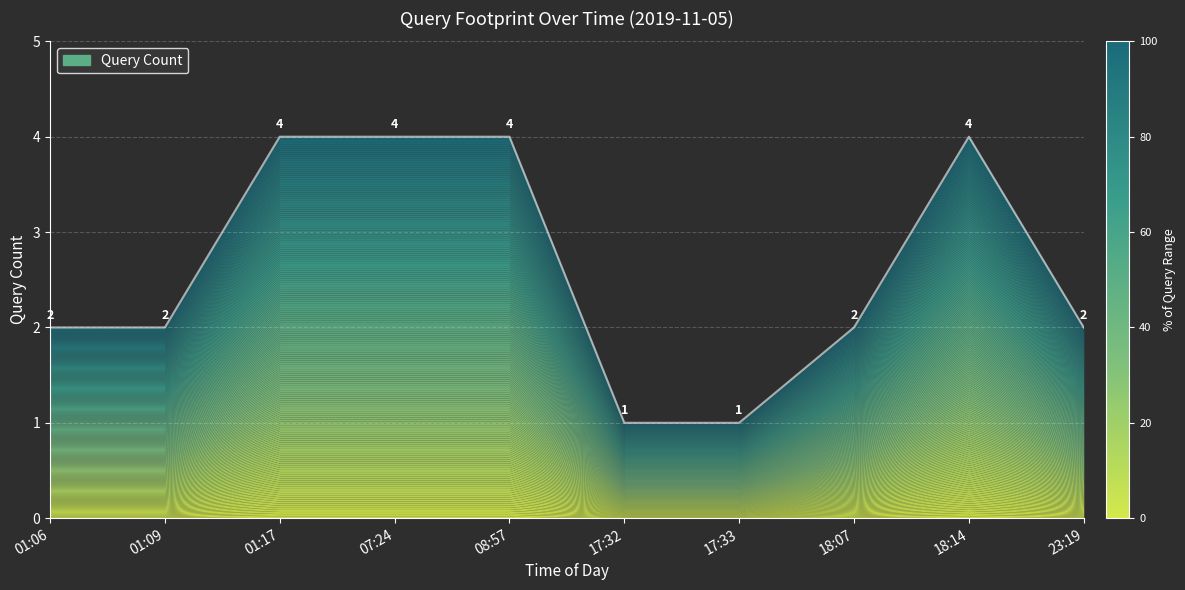

Reading left to right, list all the values displayed in this chart.

01:06=2	01:09=2	01:17=4	07:24=4	08:57=4	17:32=1	17:33=1	18:07=2	18:14=4	23:19=2